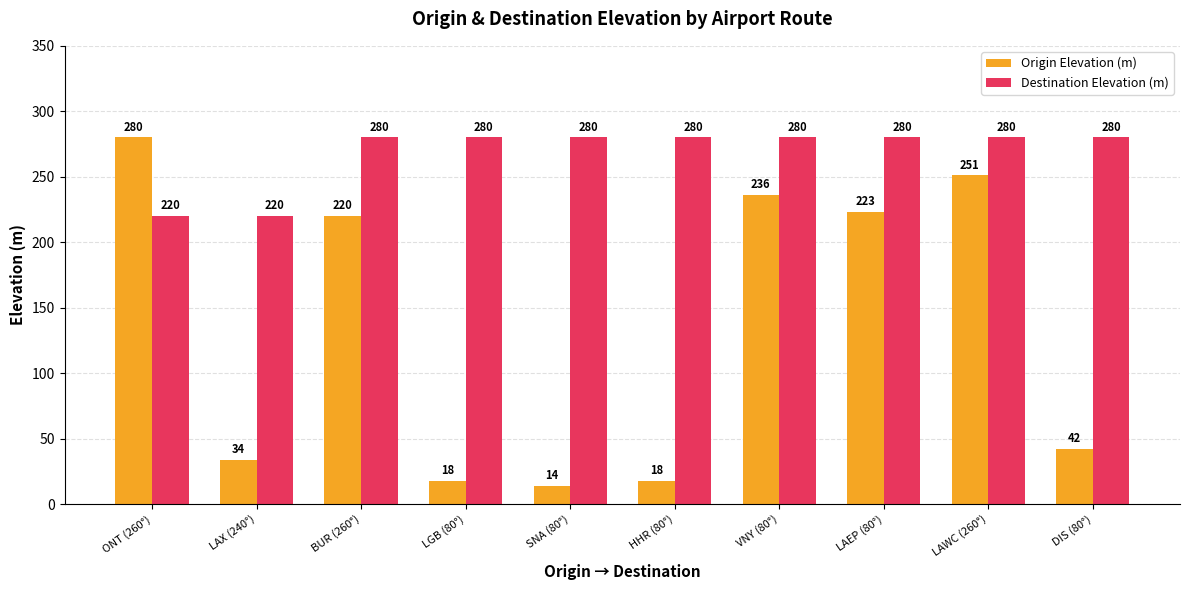

Which series changed the most between LAX (240°) and BUR (260°)?

Origin Elevation (m)